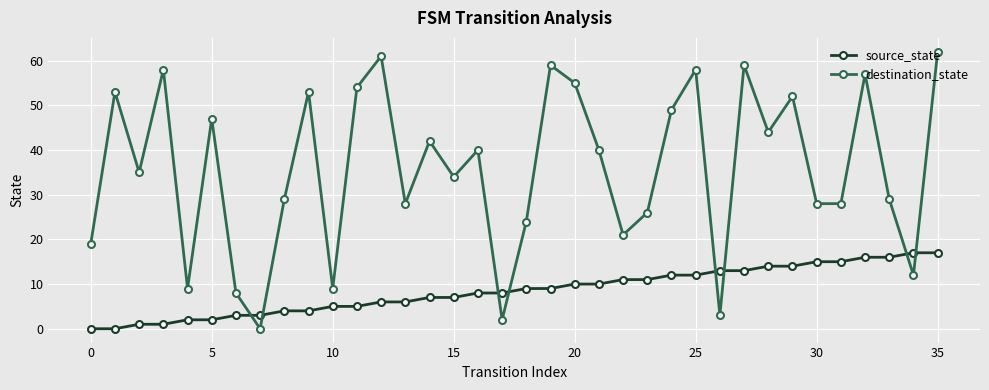

How many intersections are there between destination_state and source_state?

8